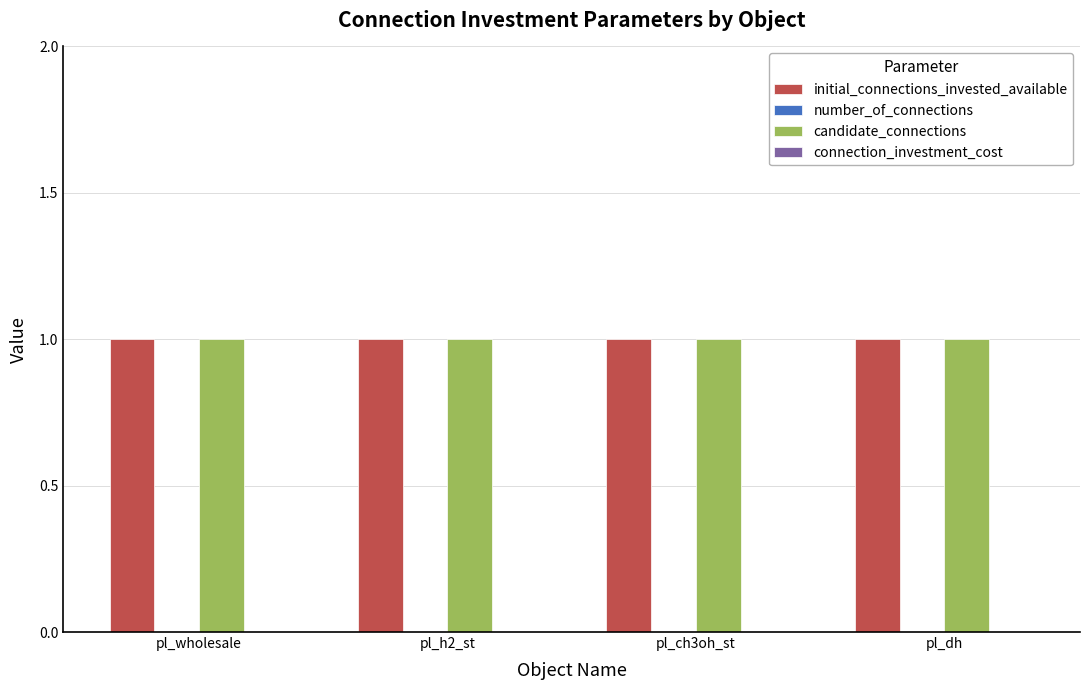

What are all the series names shown in the legend?

initial_connections_invested_available, number_of_connections, candidate_connections, connection_investment_cost